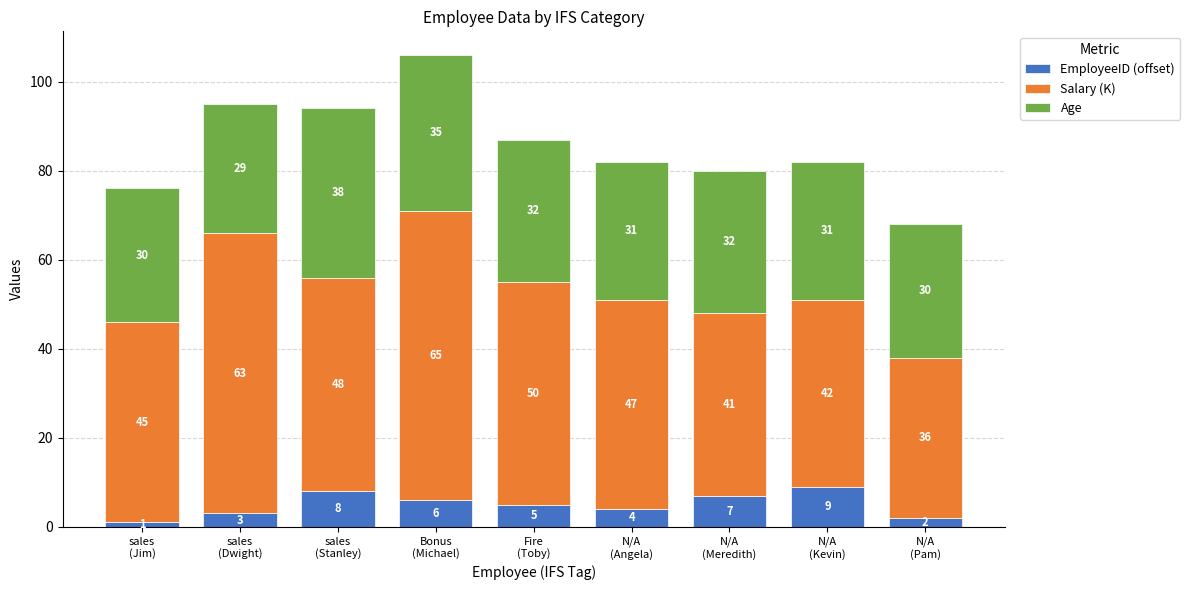

What is the highest value of the EmployeeID (offset) series?

9